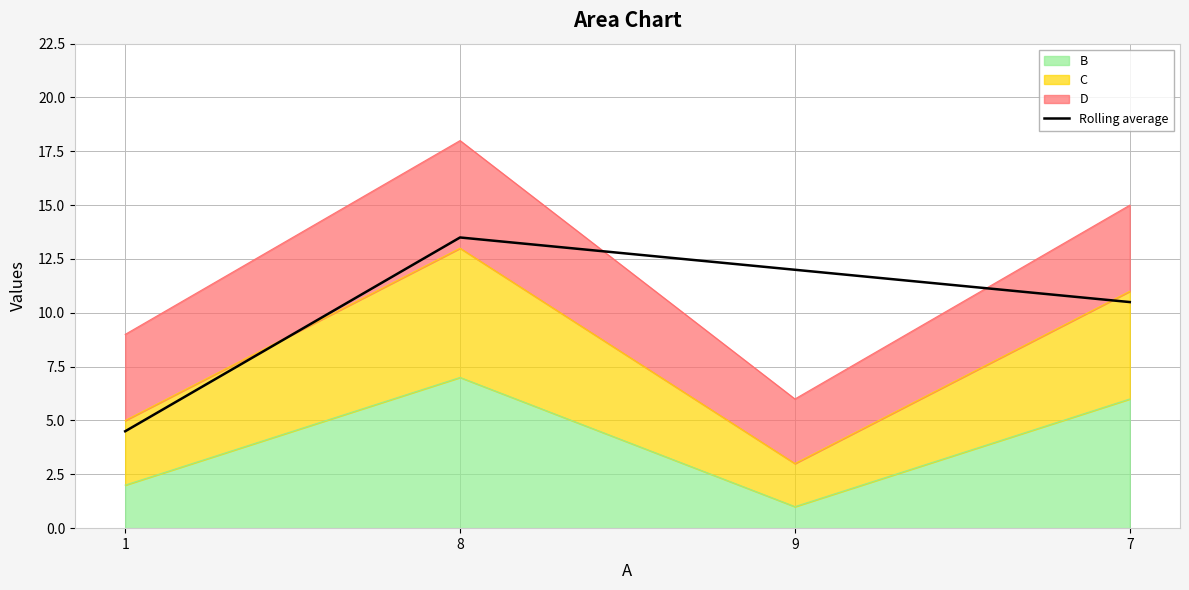

Does the chart have visible grid lines?

Yes